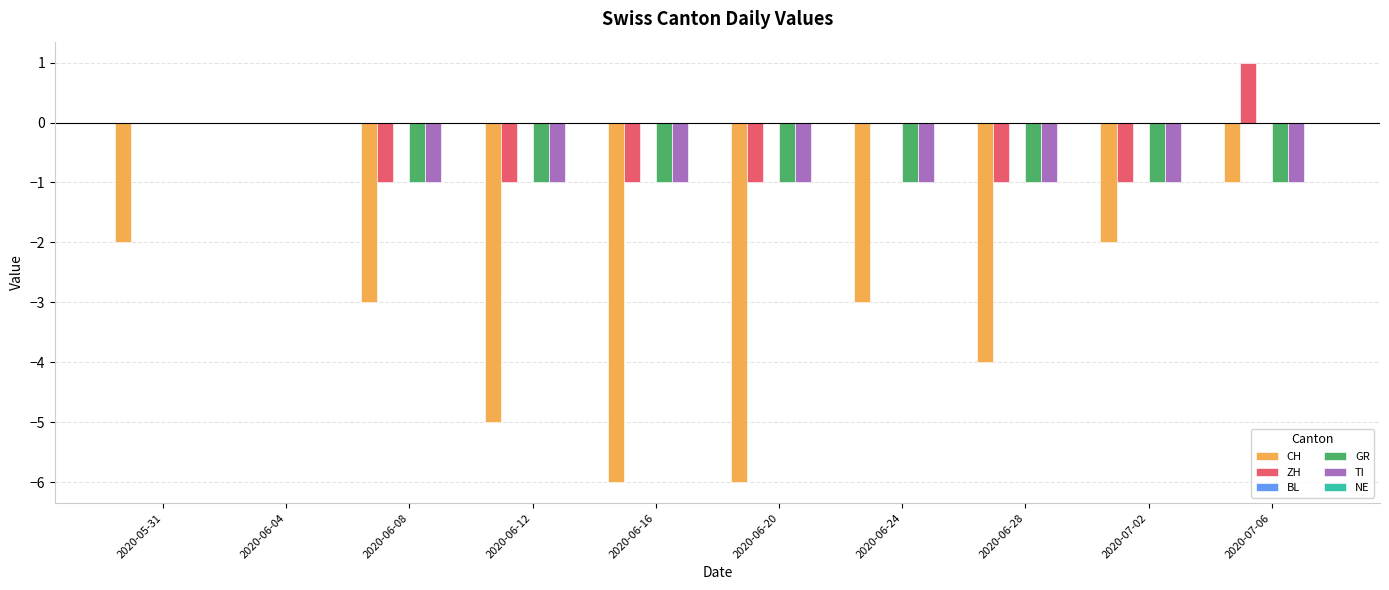

What is the spread (max minus min) of values at 2020-06-08?

2